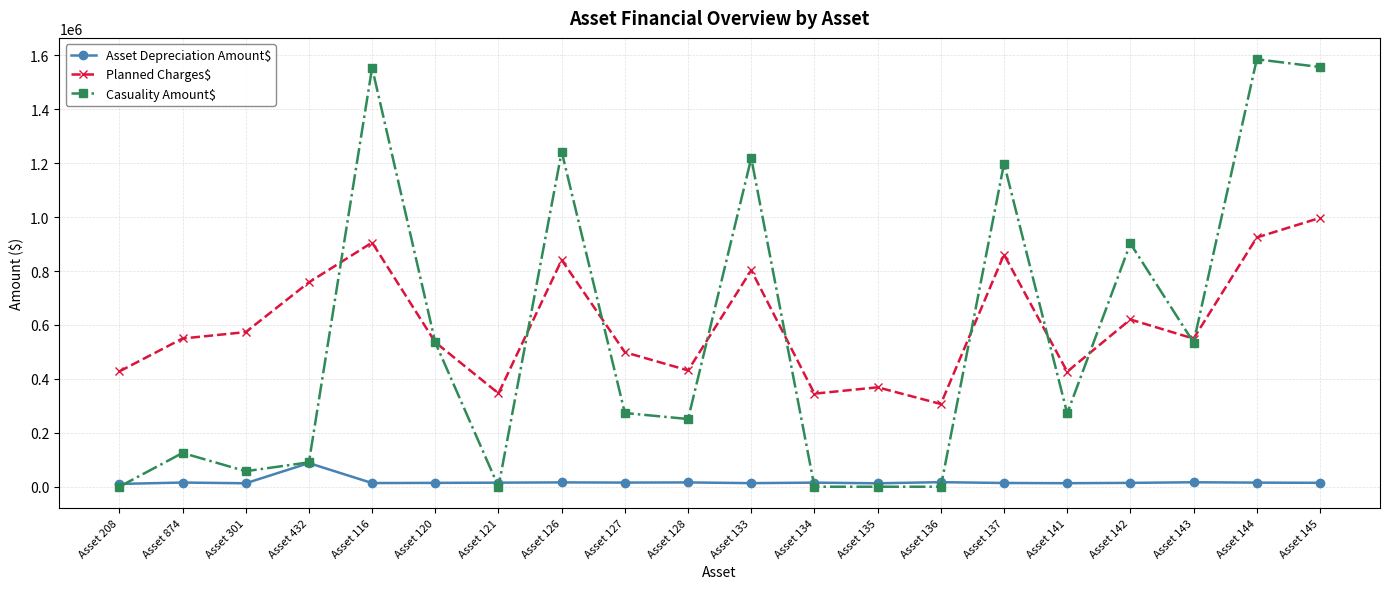

What is the value of the Asset Depreciation Amount$ point at the 11th from the left?

13316